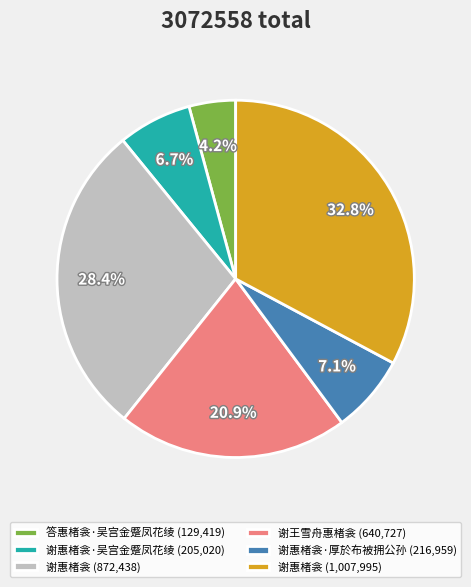

What is the ratio of the value at 谢惠楮衾·吴宫金蹙凤花绫 (205,020) to the value at 答惠楮衾·吴宫金蹙凤花绫 (129,419)?

1.6